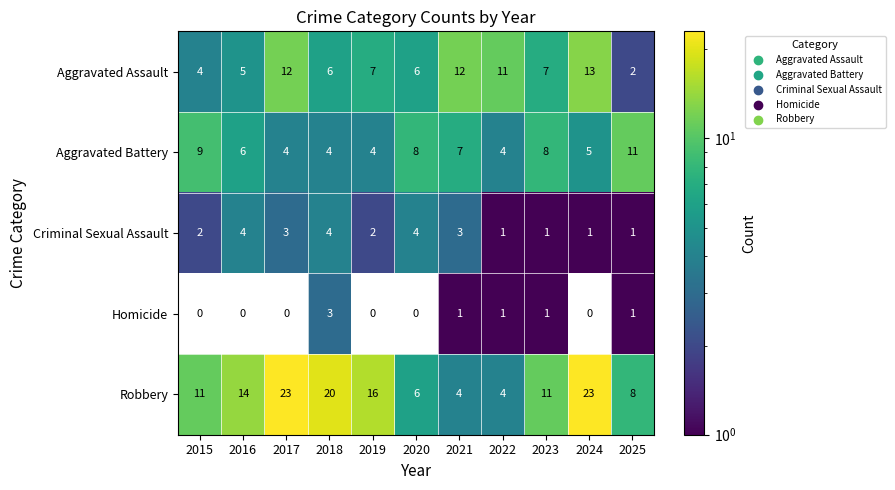

Is it true that Aggravated Assault equals 21 at 2017?

False